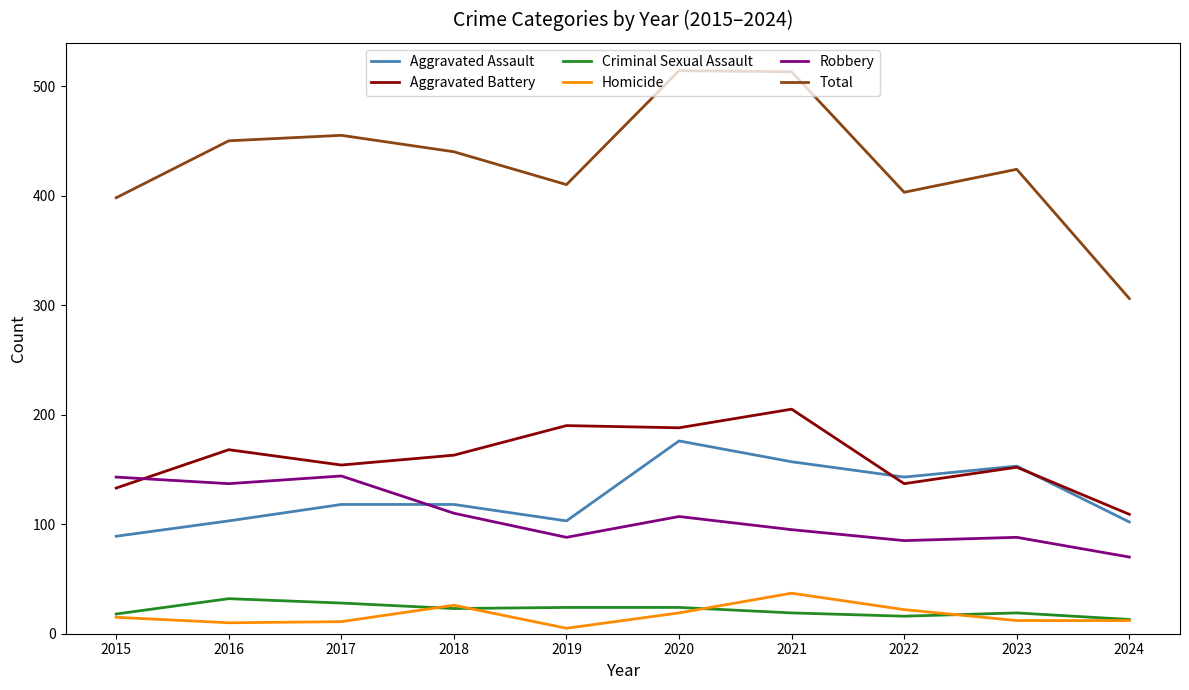

How many intersections are there between Aggravated Assault and Robbery?

1